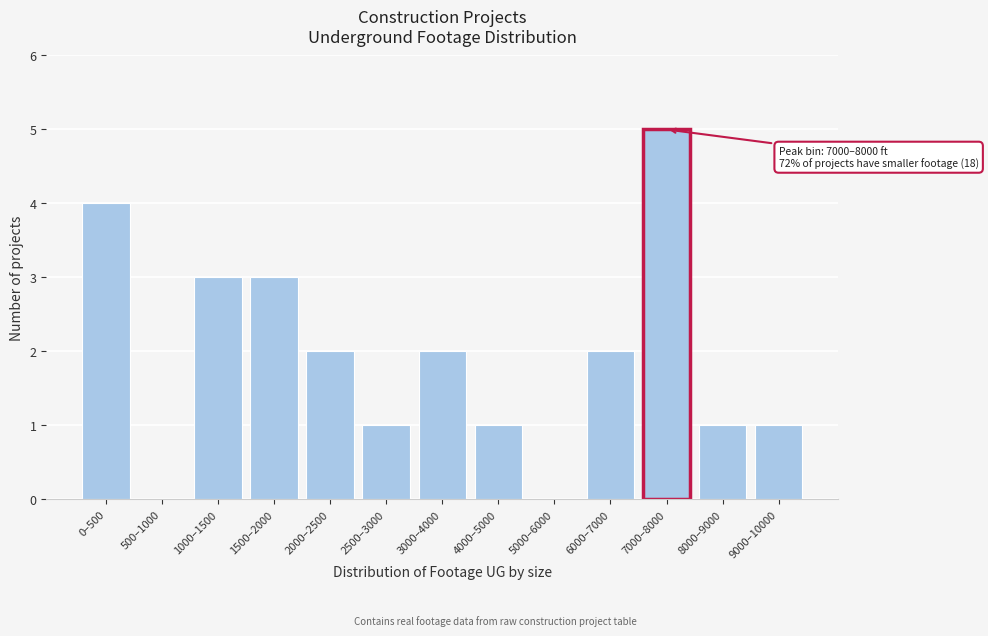

Reading left to right, what are all the values shown in this chart?

0–500=4	500–1000=0	1000–1500=3	1500–2000=3	2000–2500=2	2500–3000=1	3000–4000=2	4000–5000=1	5000–6000=0	6000–7000=2	7000–8000=5	8000–9000=1	9000–10000=1